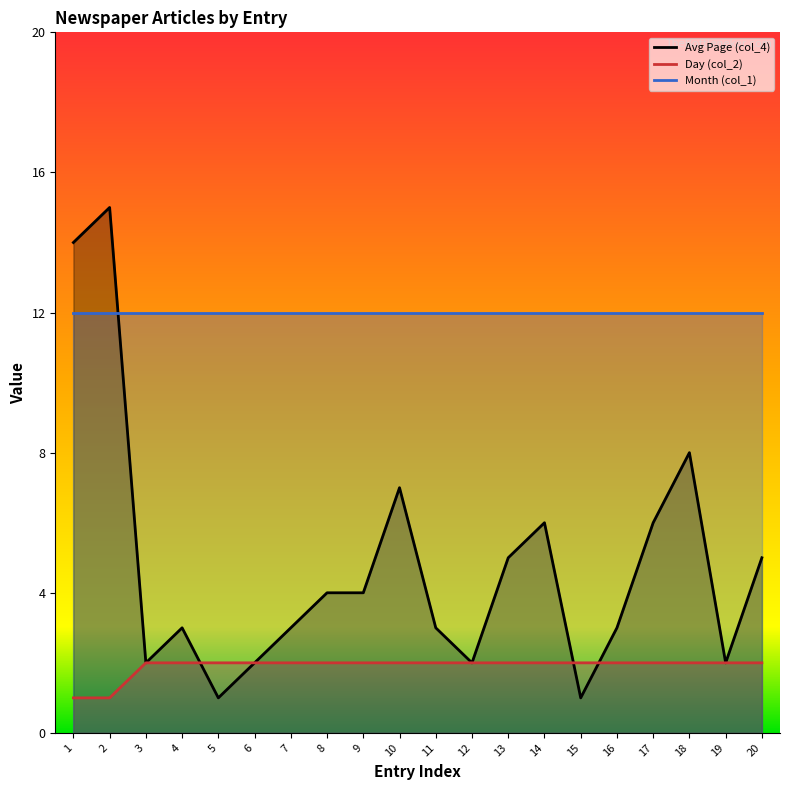

Which series ends up on top after the final intersection of Avg Page (col_4) and Day (col_2)?

Avg Page (col_4)